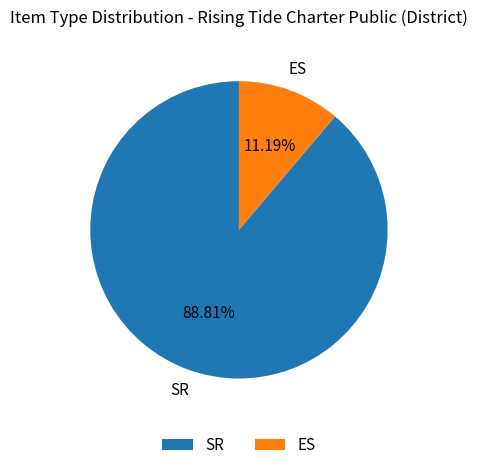

To the nearest percent, what percentage of the pie is ES?

11%